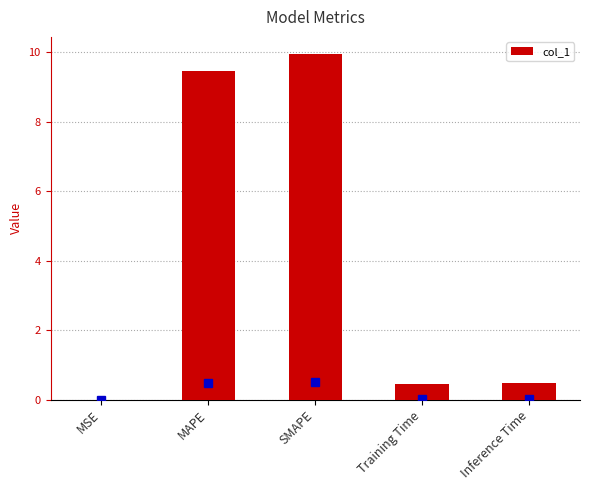

The chart shows a value of 0.0 at MSE. True or false?

True